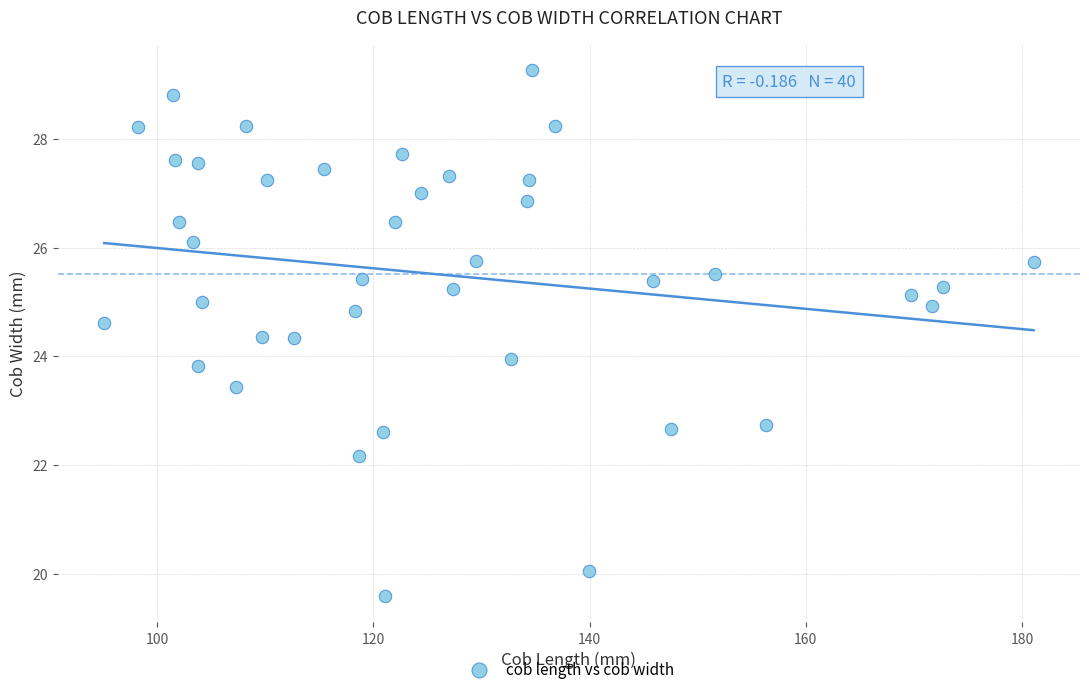

What is the range of Y values (max minus min)?

9.7